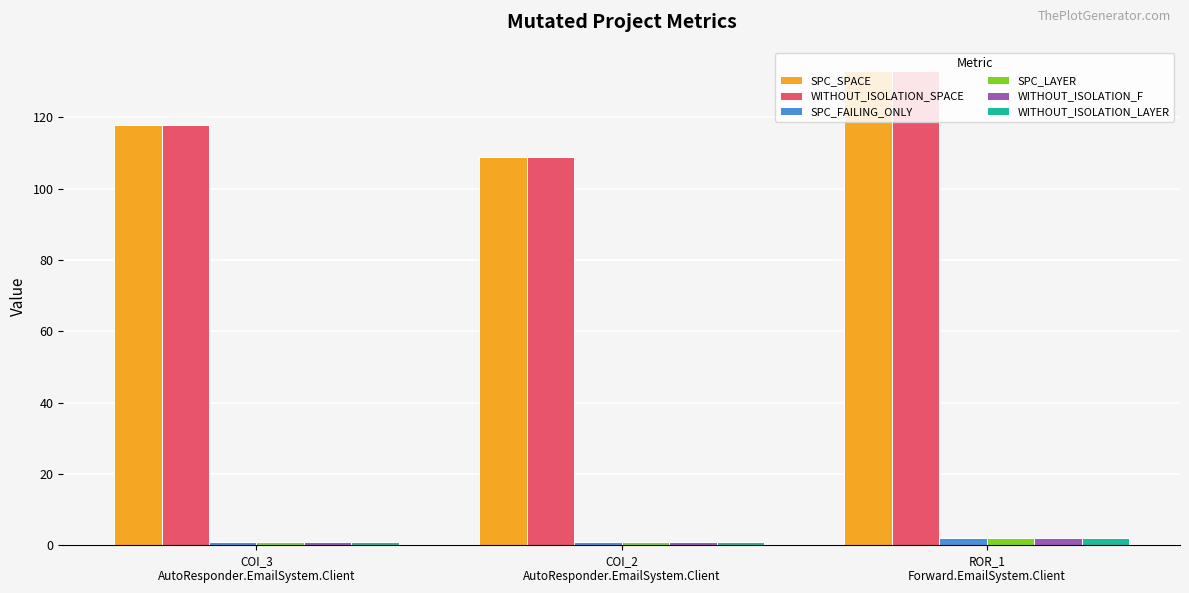

What is the greatest value displayed?

133